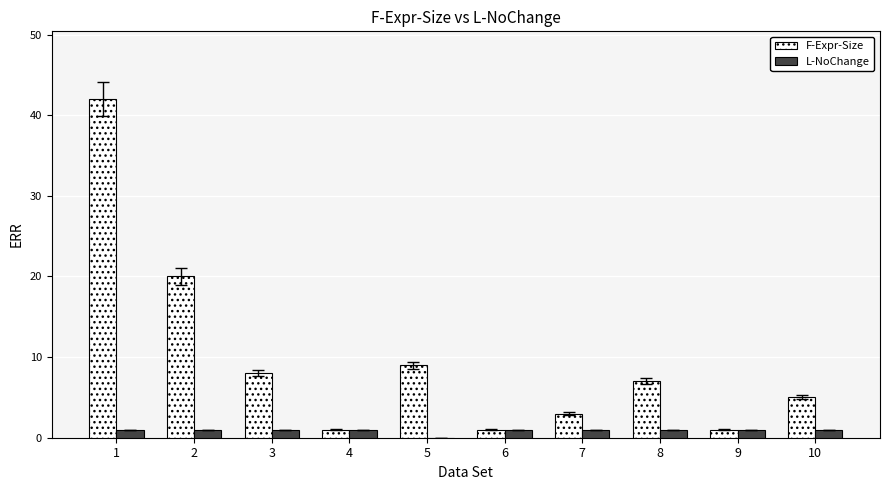

What are all the series names shown in the legend?

F-Expr-Size, L-NoChange